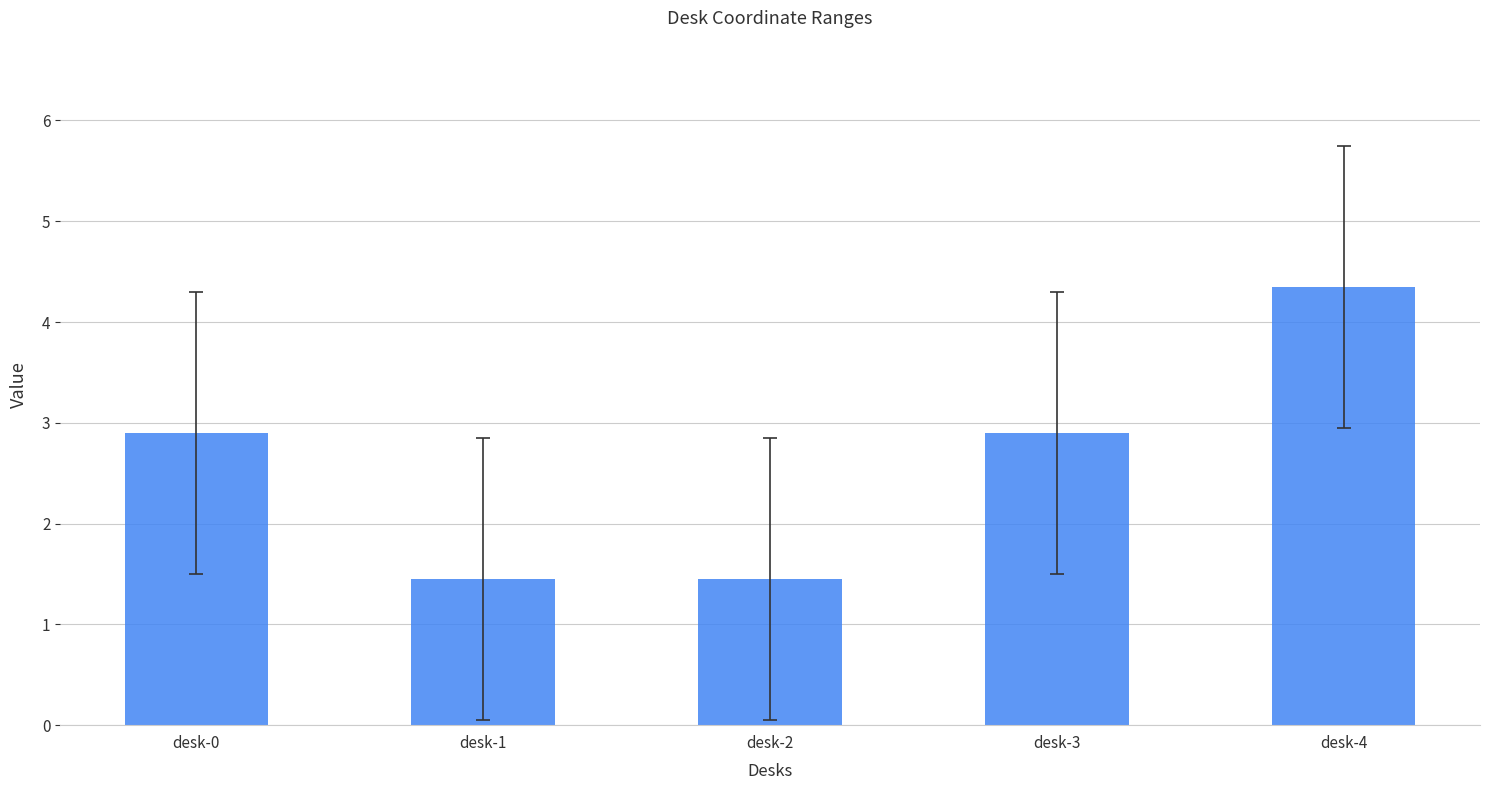

What value does the data have at desk-3?

2.9